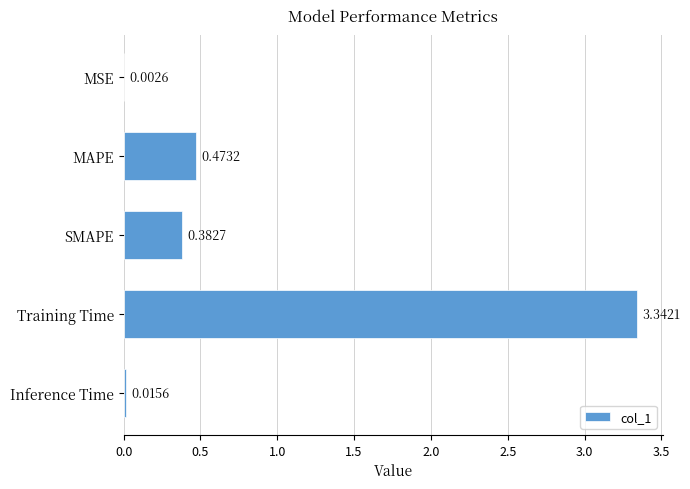

Which has a higher value, MSE or Training Time?

Training Time